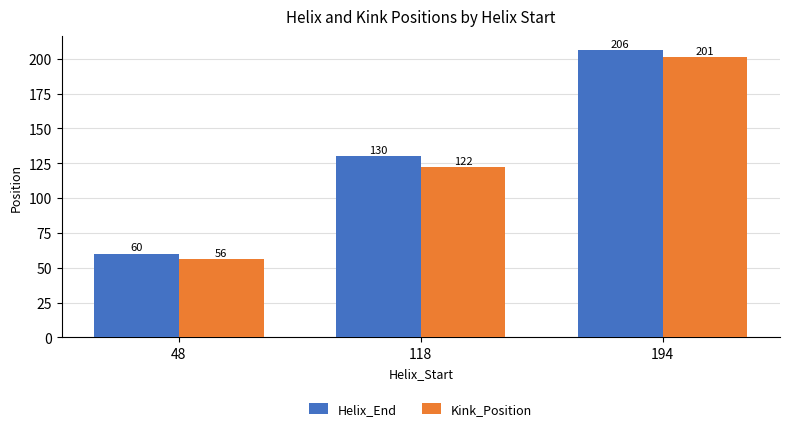

At which label does Kink_Position reach its minimum?

48